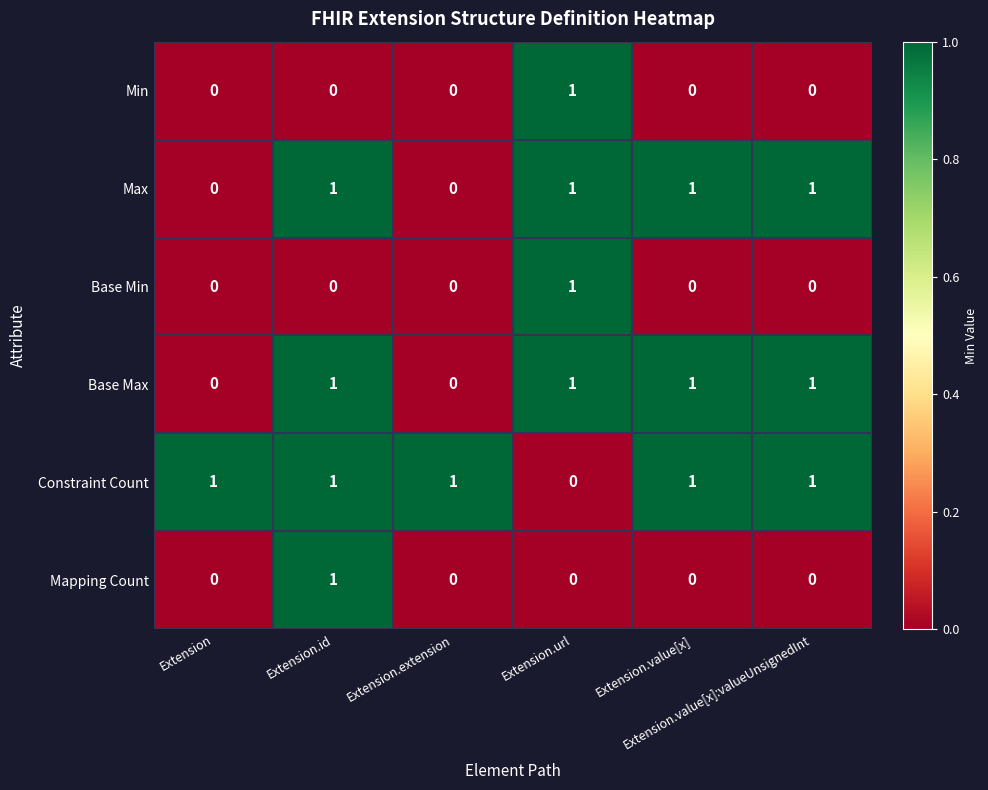

Which series has the largest total across all categories?

Constraint Count